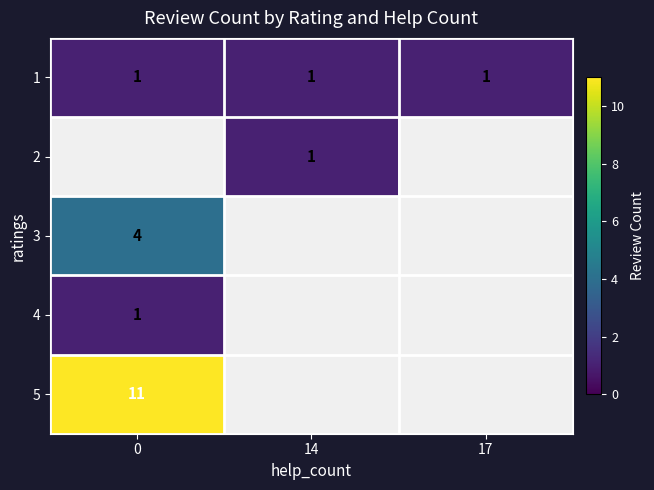

At how many categories does at least one series exceed 6?

1